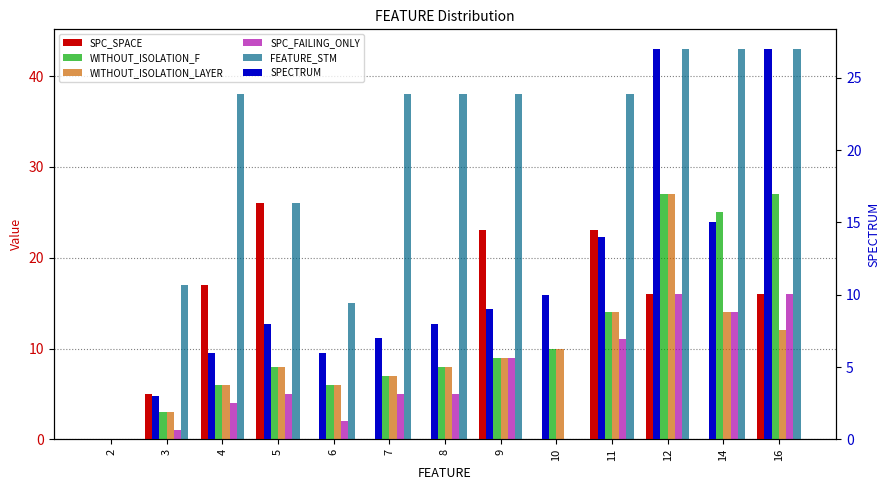

True or false: SPC_FAILING_ONLY has a value of 6 at 4.

False